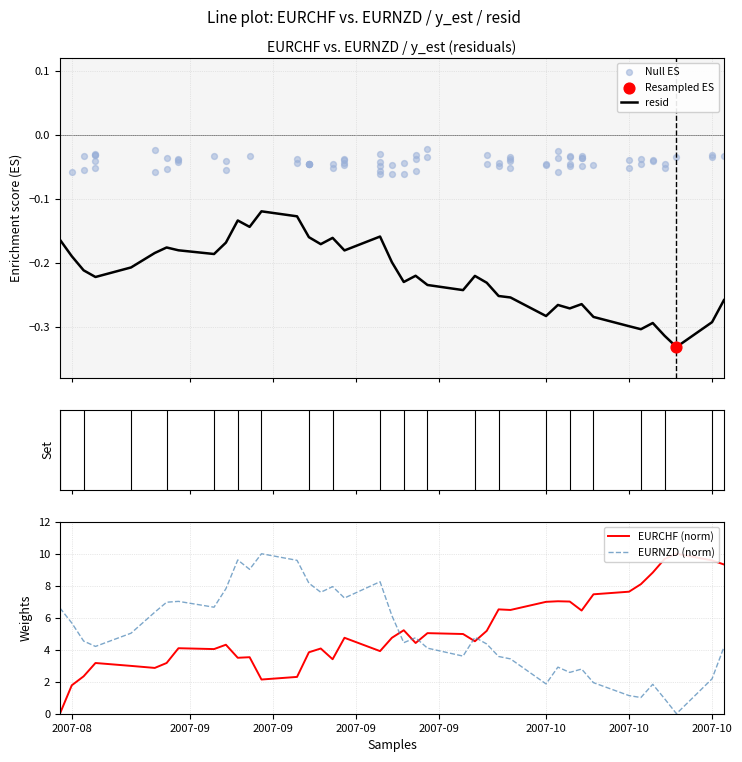

Which series has the largest Y range (max minus min)?

EURCHF